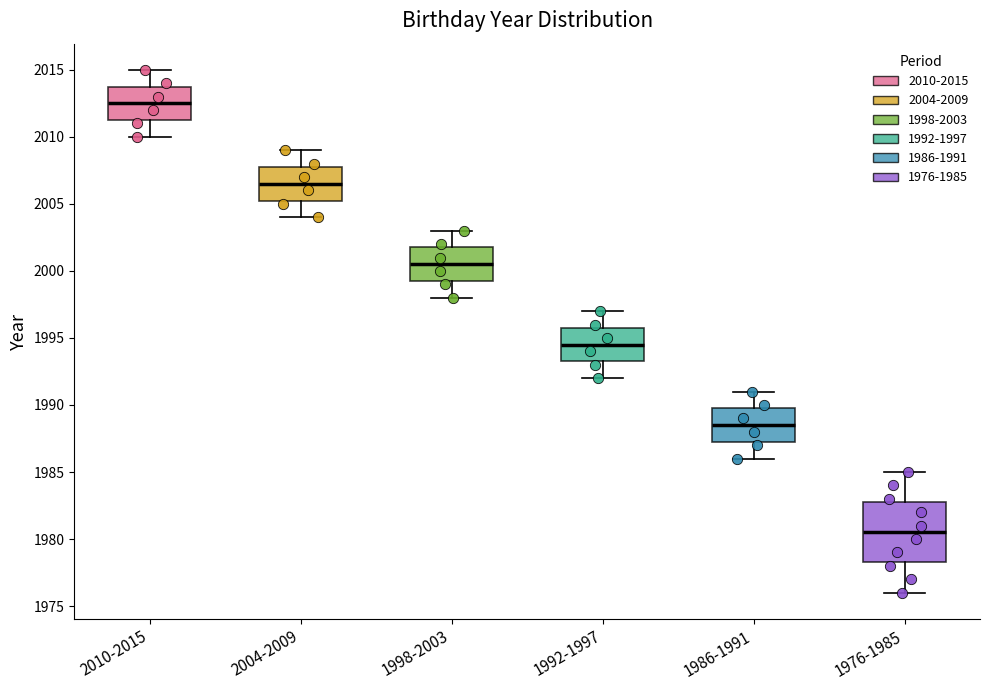

Reading left to right, read every box against the y-axis: the position of its median line, the range the box covers, and the ends of its whiskers. The values are not printed on the chart, so give them approximately, as read against the axis.

2010-2015: median 2012.5, box 2011.5 to 2014.0, whiskers 2010.0 to 2015.0
2004-2009: median 2006.5, box 2005.5 to 2008.0, whiskers 2004.0 to 2009.0
1998-2003: median 2000.5, box 1999.5 to 2002.0, whiskers 1998.0 to 2003.0
1992-1997: median 1994.5, box 1993.5 to 1996.0, whiskers 1992.0 to 1997.0
1986-1991: median 1988.5, box 1987.5 to 1990.0, whiskers 1986.0 to 1991.0
1976-1985: median 1980.5, box 1978.5 to 1983.0, whiskers 1976.0 to 1985.0